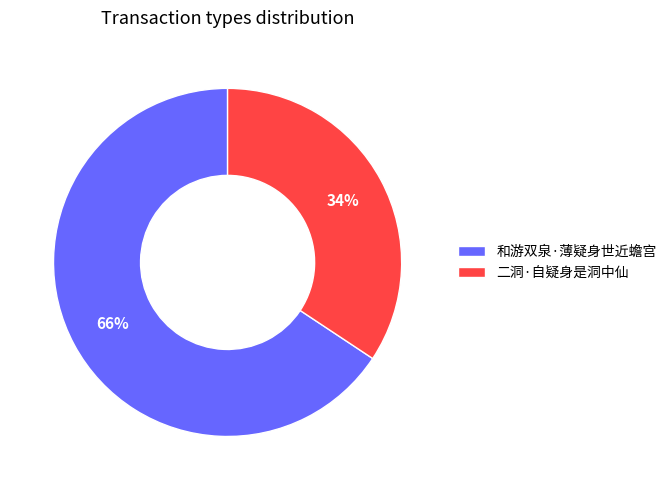

What is the largest slice in the pie chart?

和游双泉·薄疑身世近蟾宫